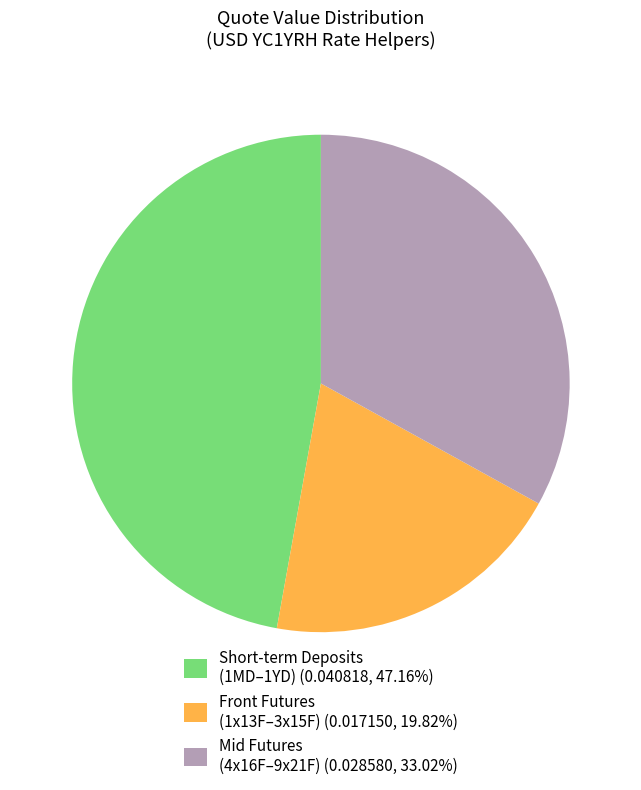

Combined, do Front Futures (1x13F–3x15F) (0.017150, 19.82%) and Mid Futures (4x16F–9x21F) (0.028580, 33.02%) account for over 50%?

Yes